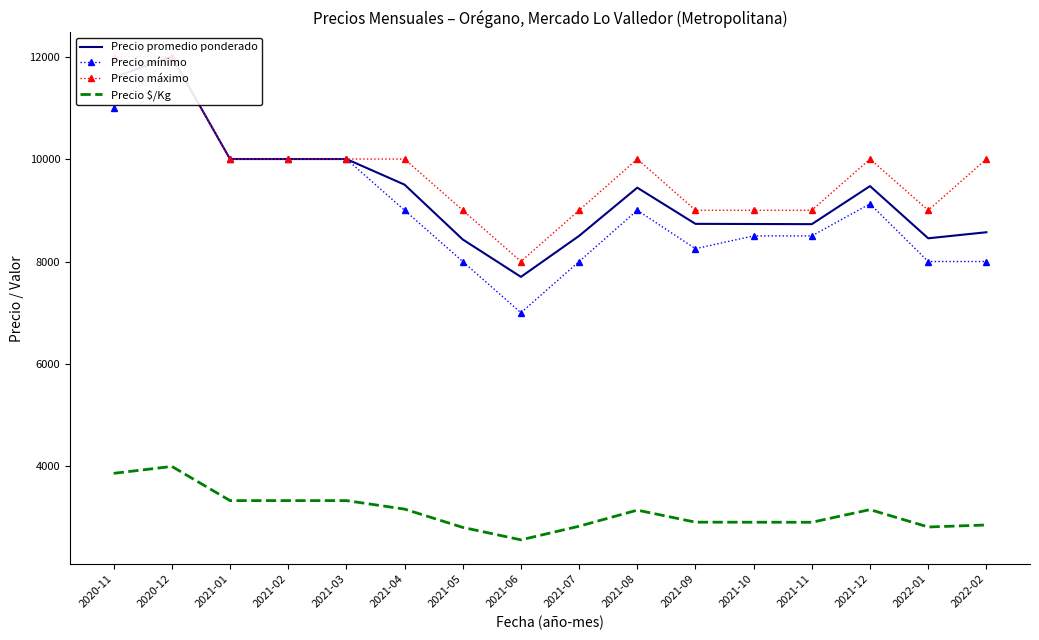

At which label does Precio mínimo reach its peak?

2020-12